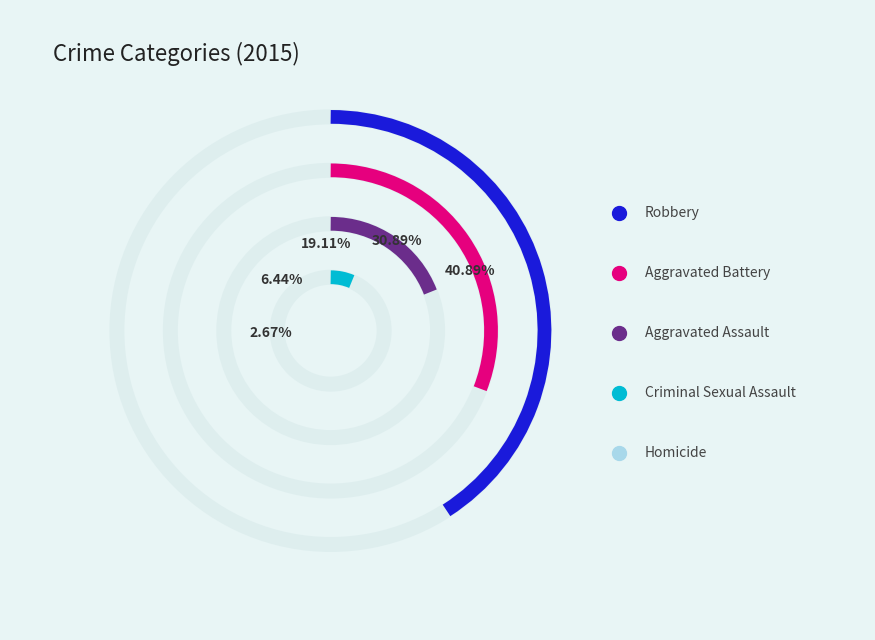

True or false: Aggravated Battery accounts for 31% of the total.

True